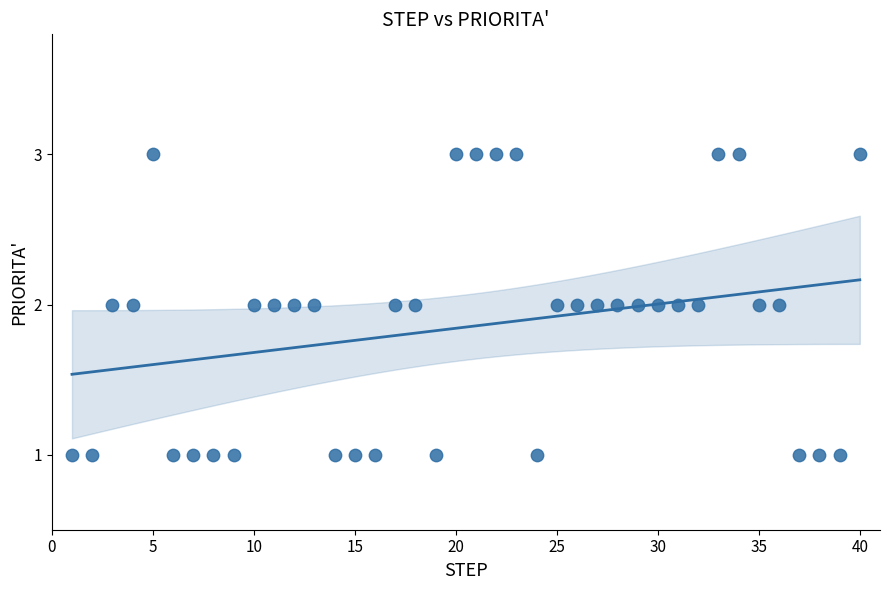

What is the range of X values (max minus min)?

39